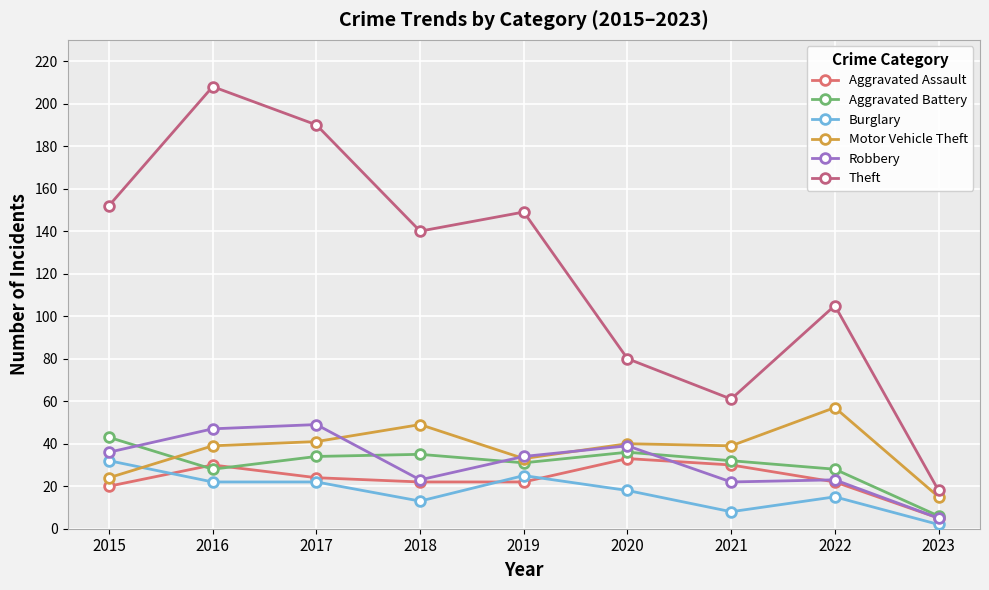

What is the approximate value of Motor Vehicle Theft at 2017?

41